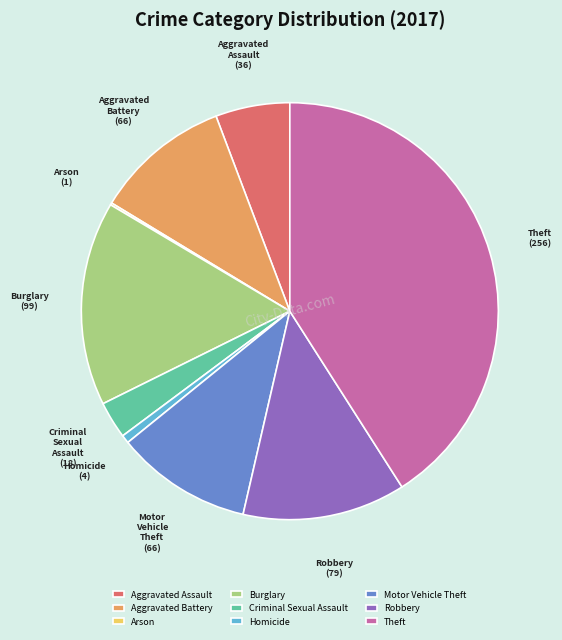

Approximately how many times larger is the value at Motor Vehicle Theft compared to Robbery?

0.8